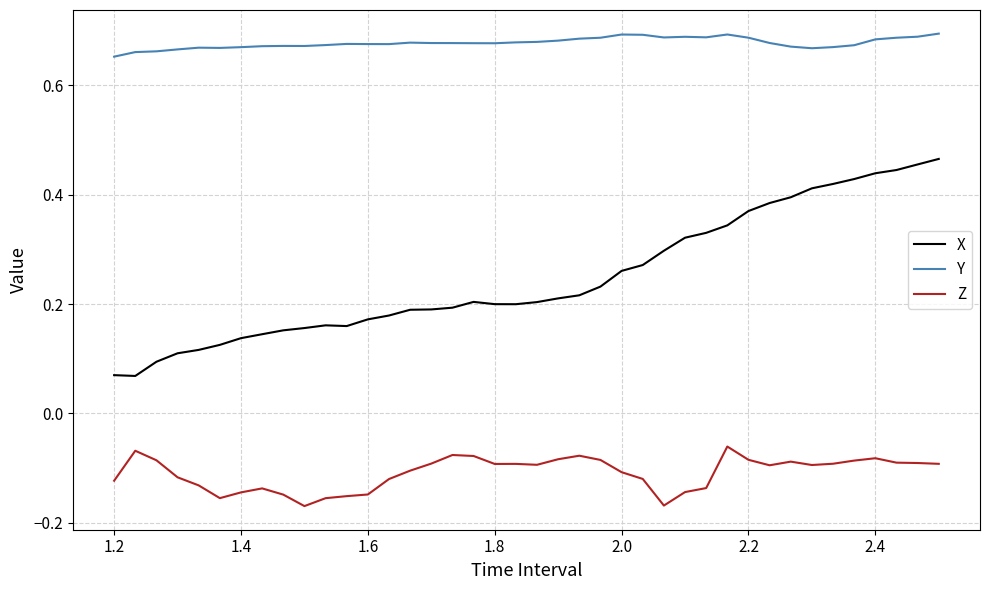

Which series has the largest range (max minus min)?

X